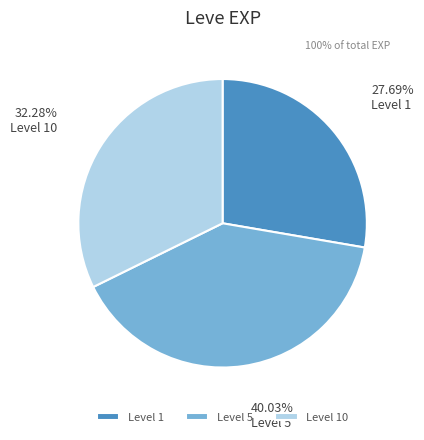

To the nearest percent, what is the average slice percentage?

33%